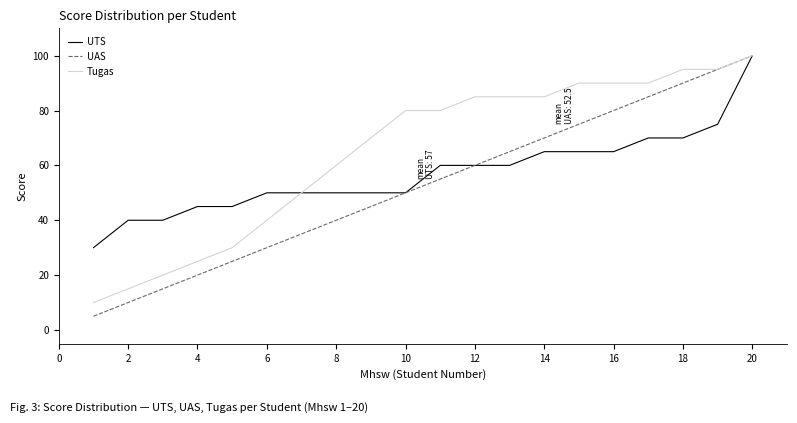

What is the minimum value shown in the chart?

5